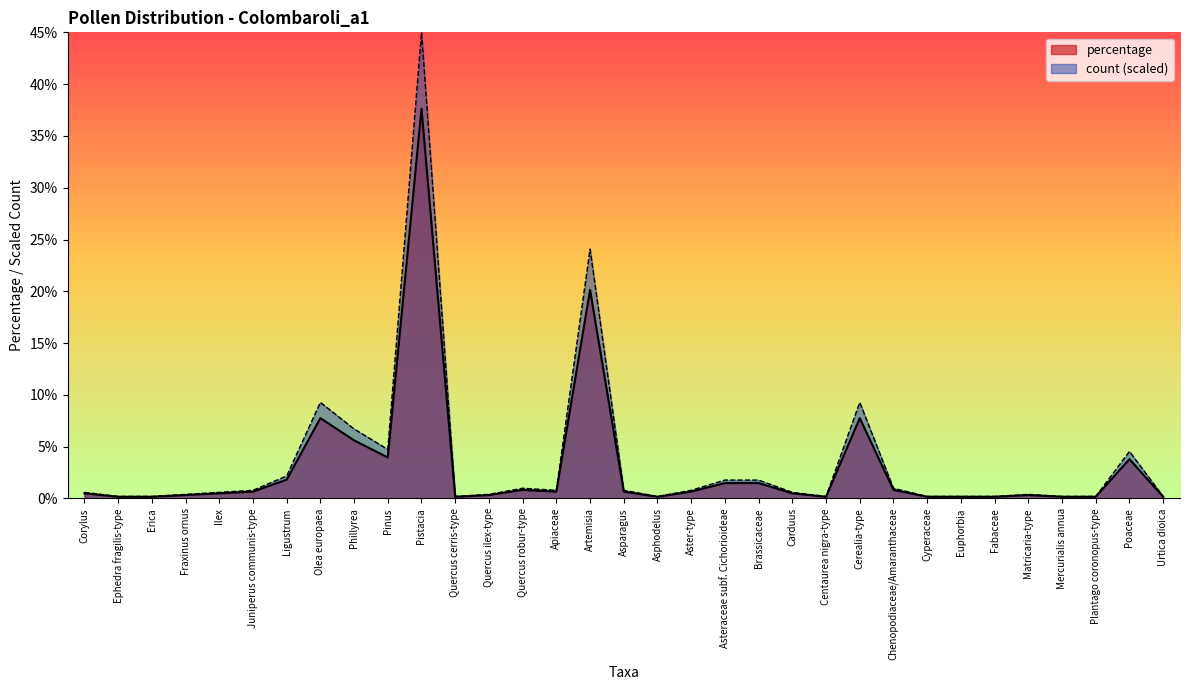

Does the chart display data point markers on the line(s)?

No